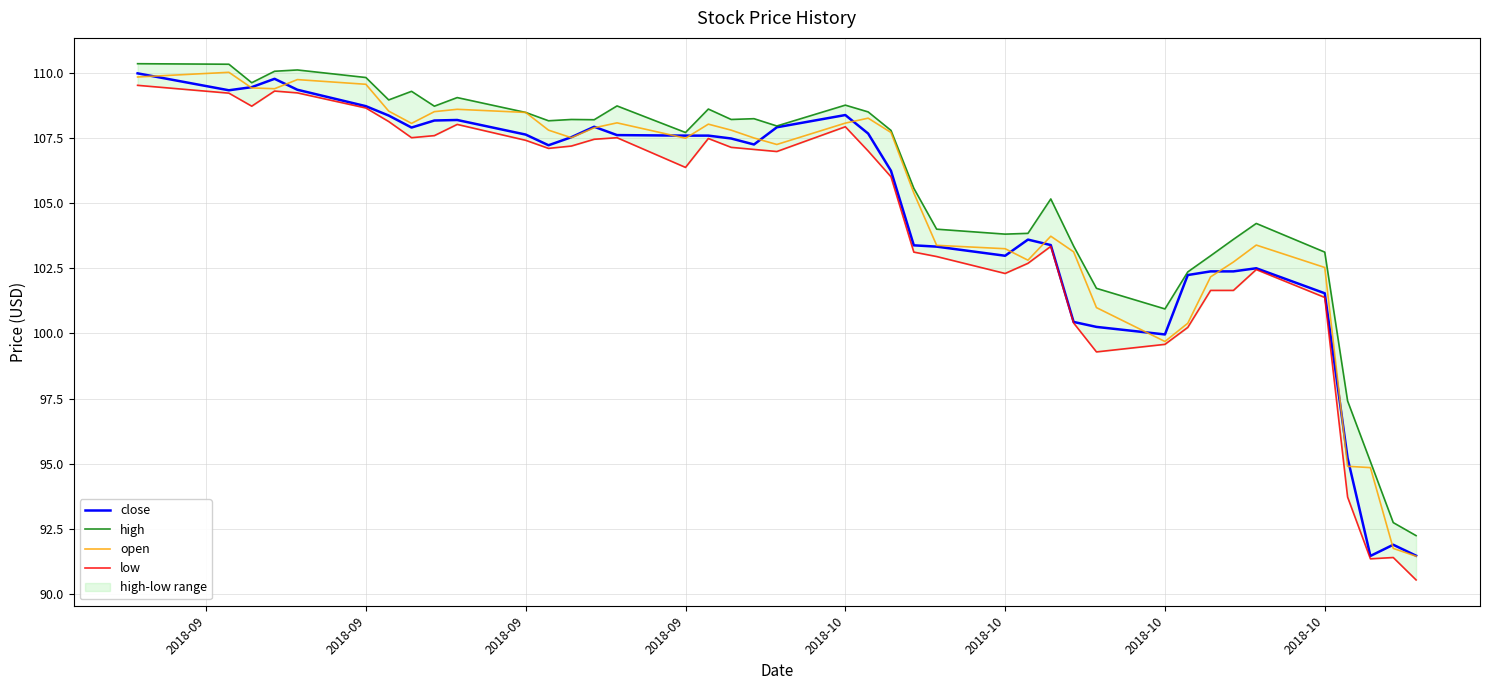

At which category does low reach its first local peak?

2018-09